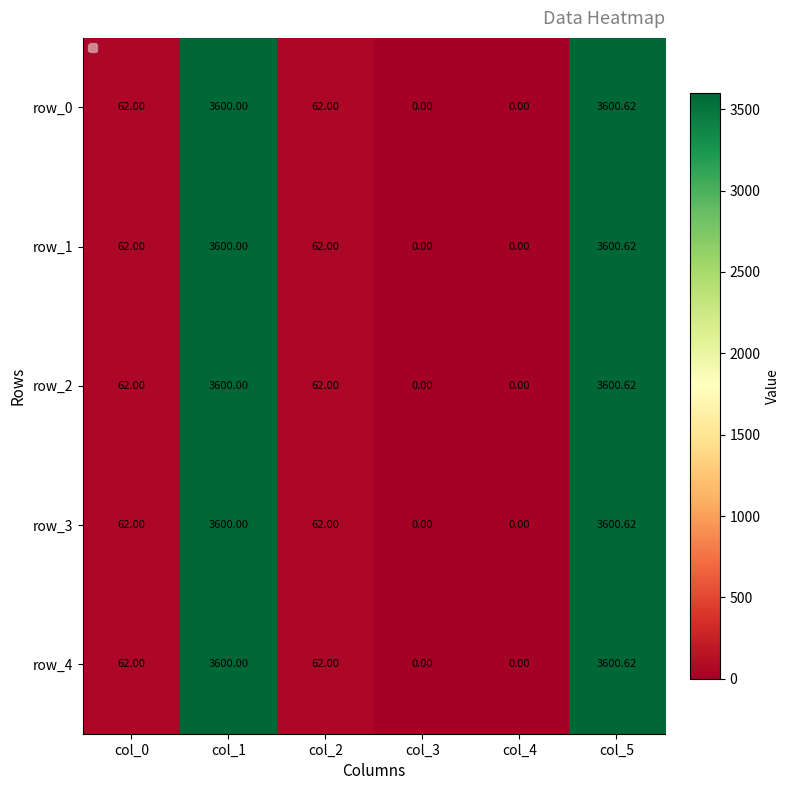

Is the value of row_1 at col_2 greater than the value of row_4 at col_1?

No